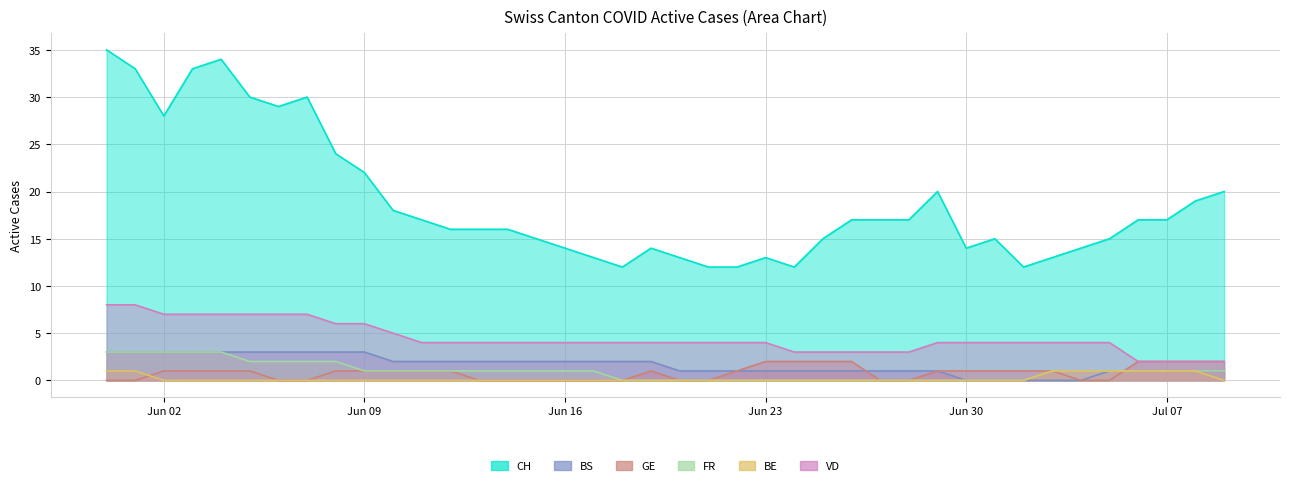

Which has a higher value, 2020-06-21 or 2020-07-08?

2020-07-08